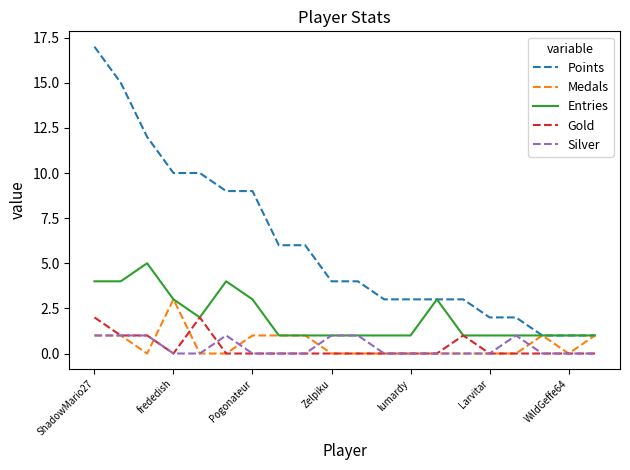

True or false: Points and Gold cross at least once.

False